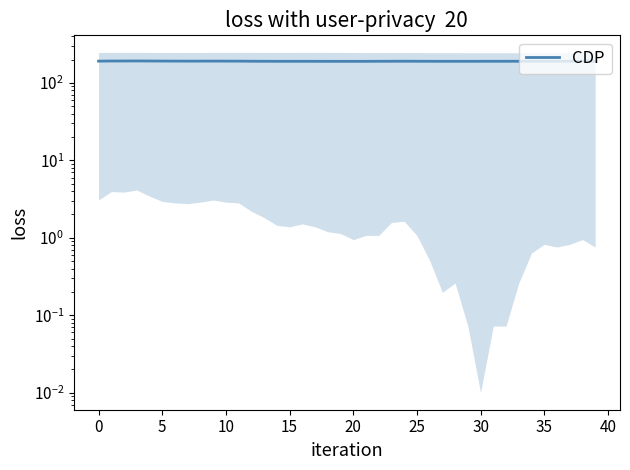

Does the chart display data point markers on the line(s)?

No